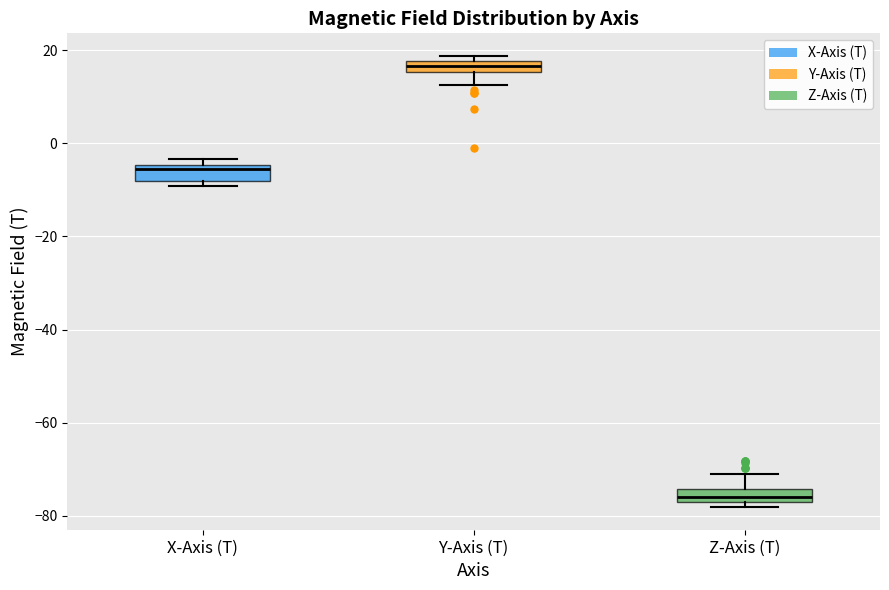

Where is the upper edge of the box for Y-Axis (T) on the y-axis? The values are not printed on the chart, so give them approximately, as read against the axis.

18